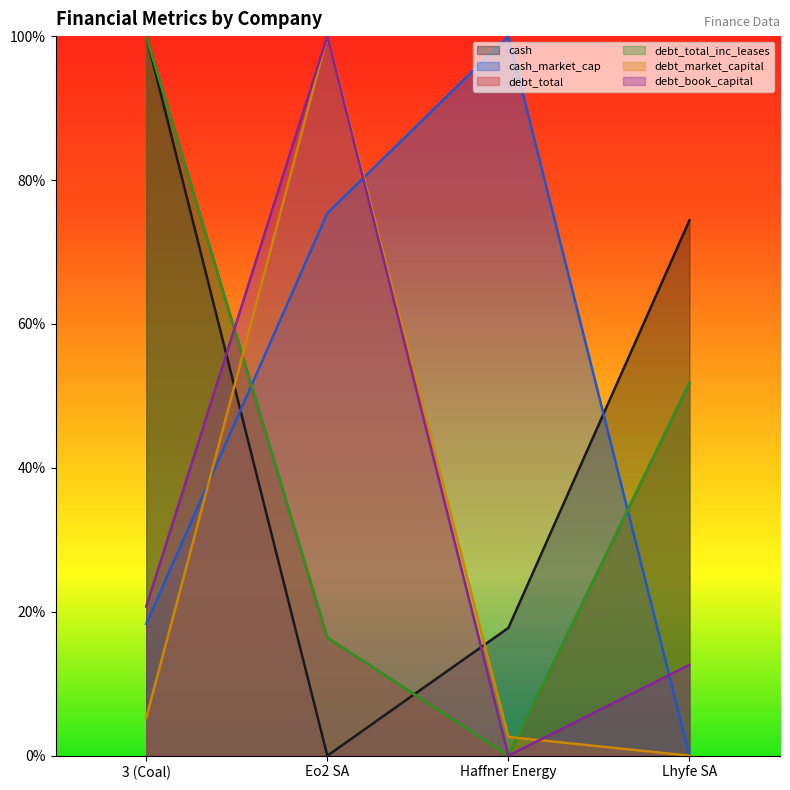

What are all the series names shown in the legend?

cash, cash_market_cap, debt_total, debt_total_inc_leases, debt_market_capital, debt_book_capital